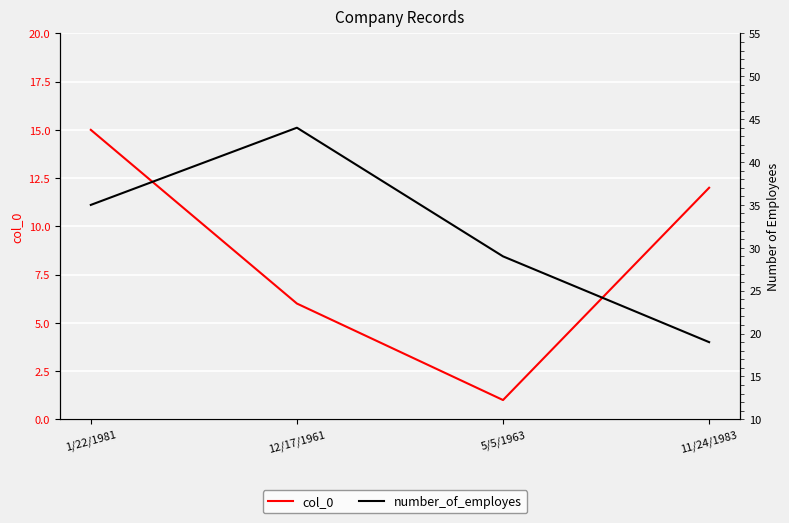

Reading left to right, extract all data points from this chart.

col_0: 15	6	1	12
number_of_employes: 35	44	29	19